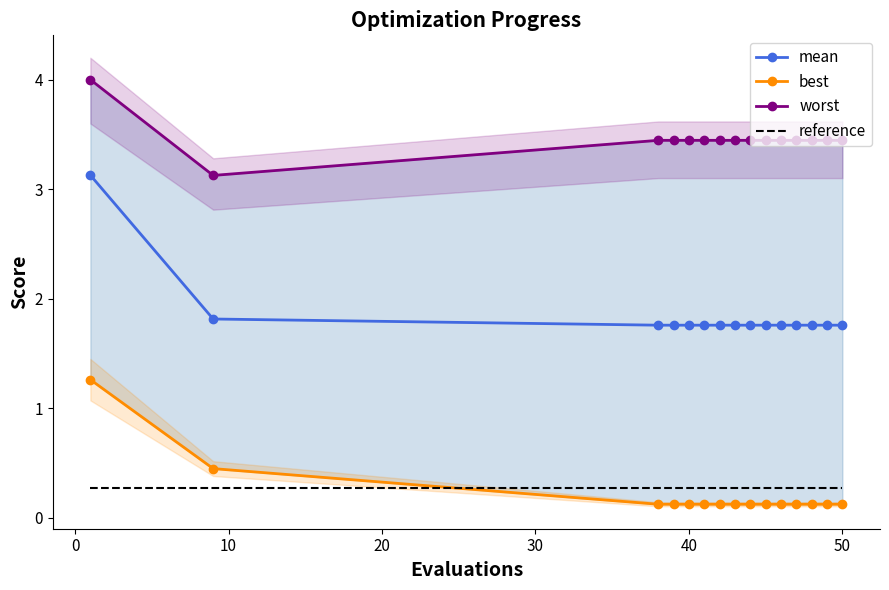

True or false: reference and mean intersect in this chart.

False